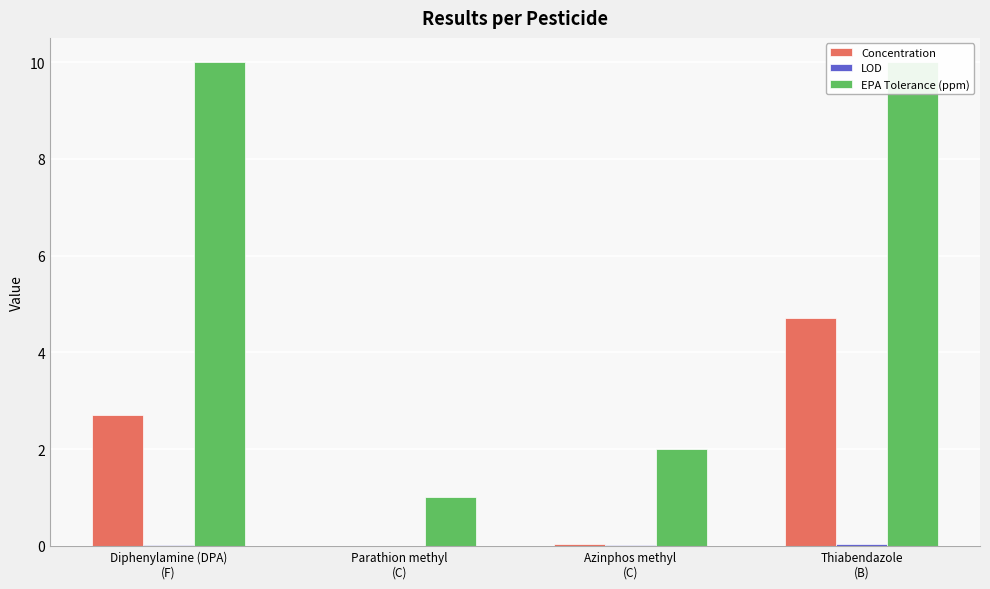

Which series has the largest range (max minus min)?

EPA Tolerance (ppm)